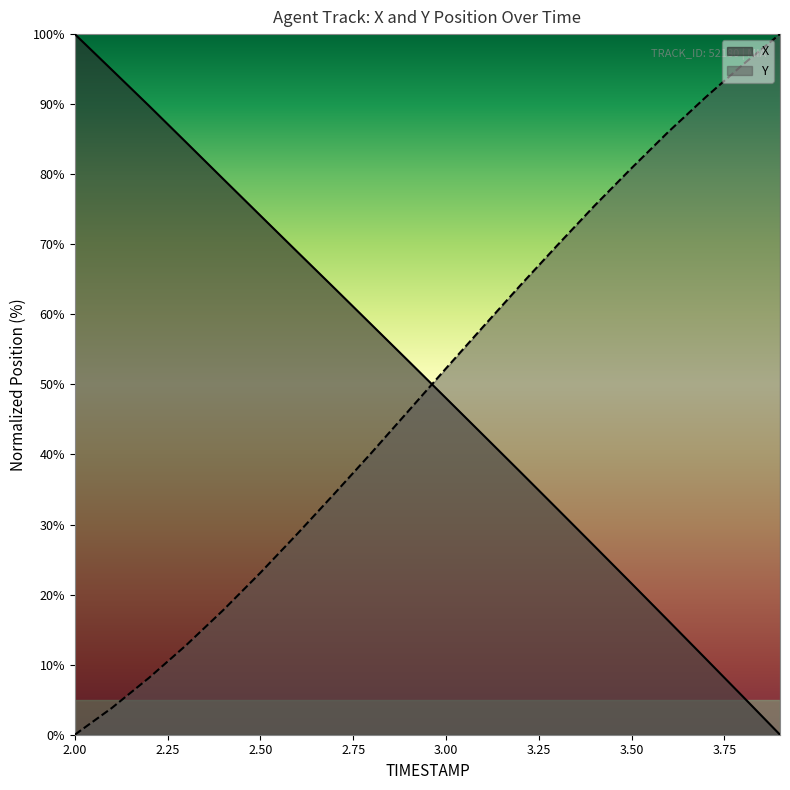

List the series in order of their overall mean, lowest first.

Y, X